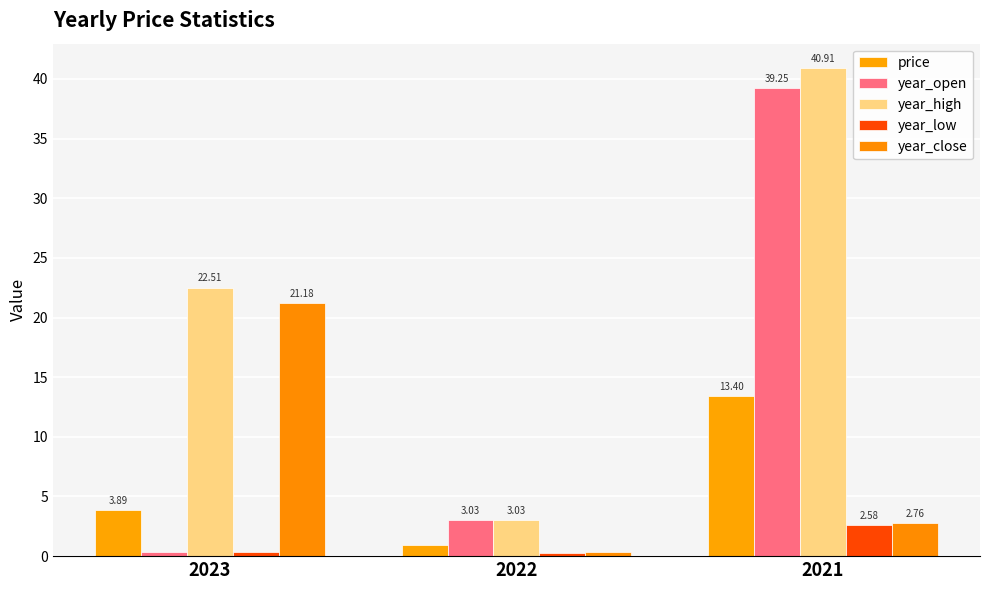

How many data points in year_close are less than 2?

1